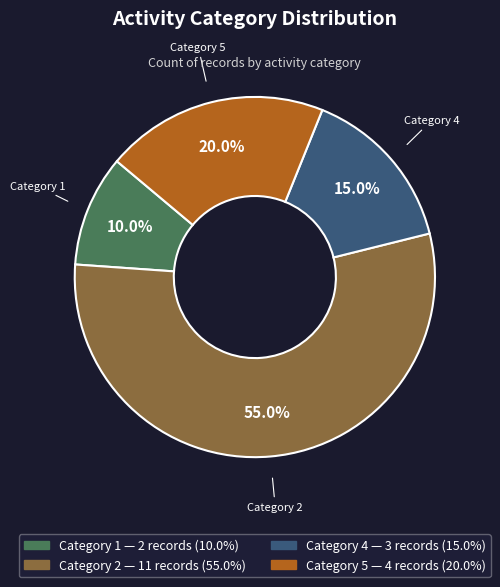

Rank the categories by value from lowest to highest.

Category 1, Category 4, Category 5, Category 2